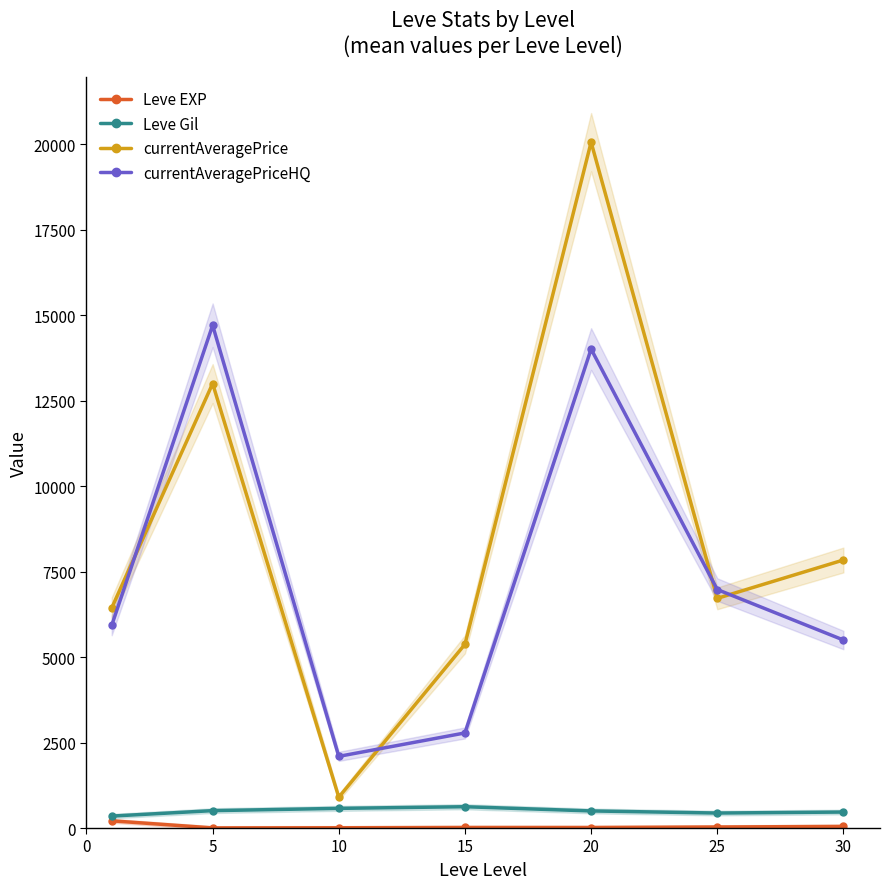

At which category does currentAveragePriceHQ reach its first local peak?

5